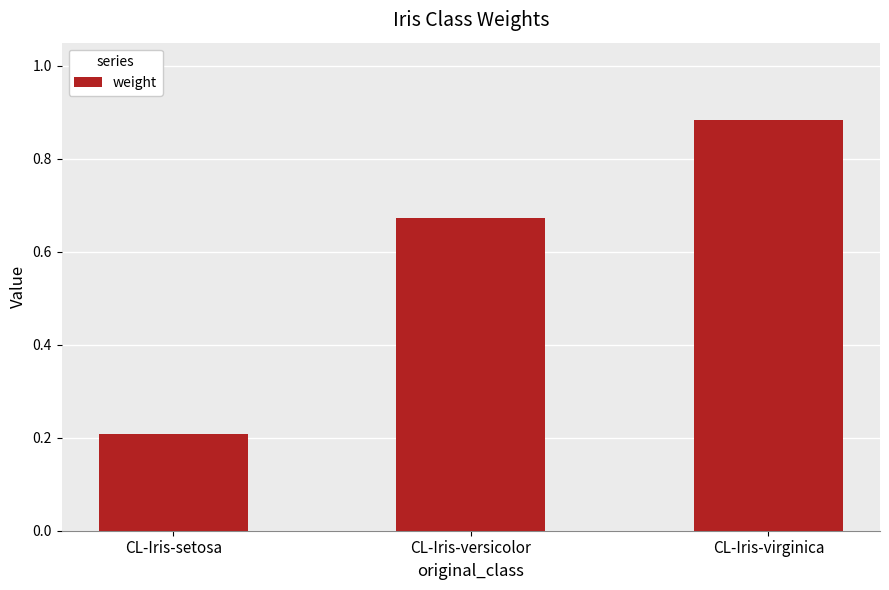

What is the value of the 1st bar from the left?

0.2